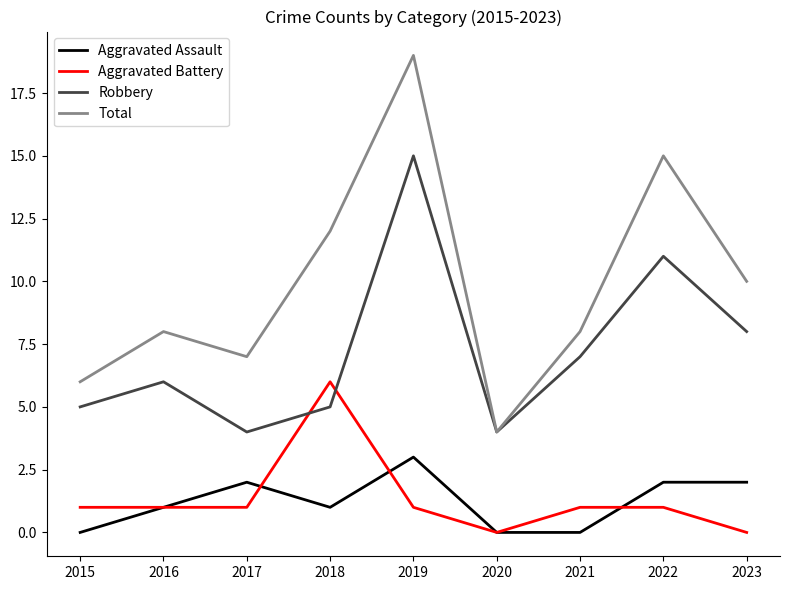

What is the sum of all Robbery values?

65